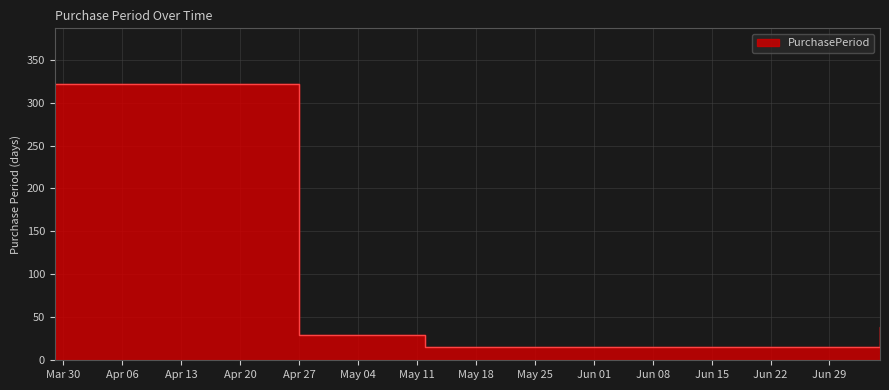

What is the label of the 5th point from the left?

2016-07-05